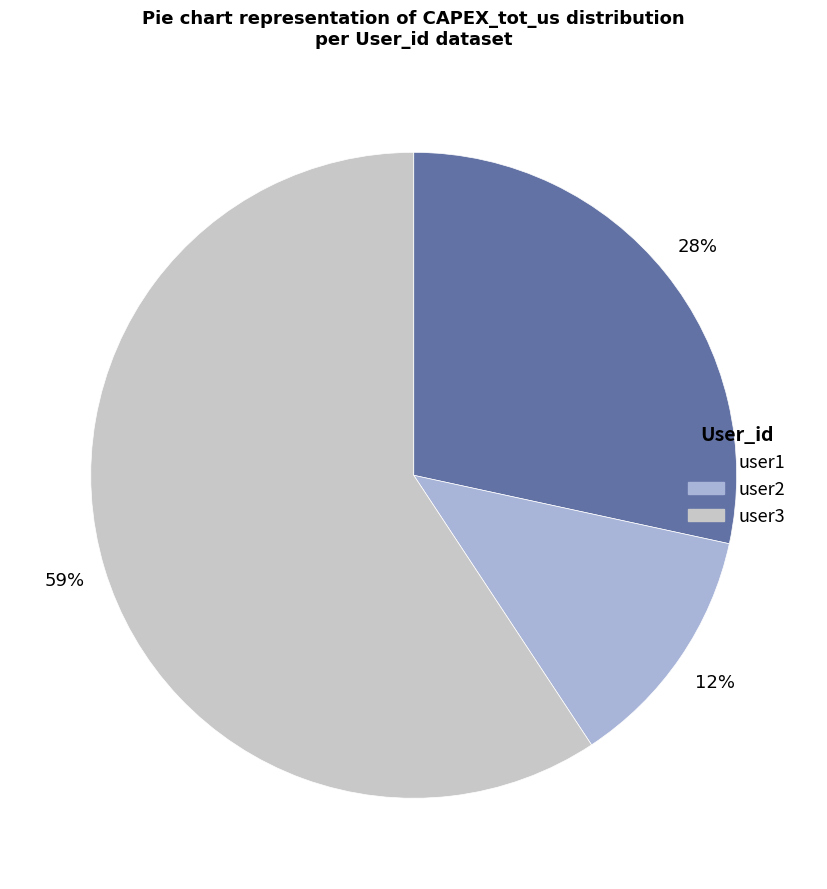

Rank the categories by value from lowest to highest.

user2, user1, user3